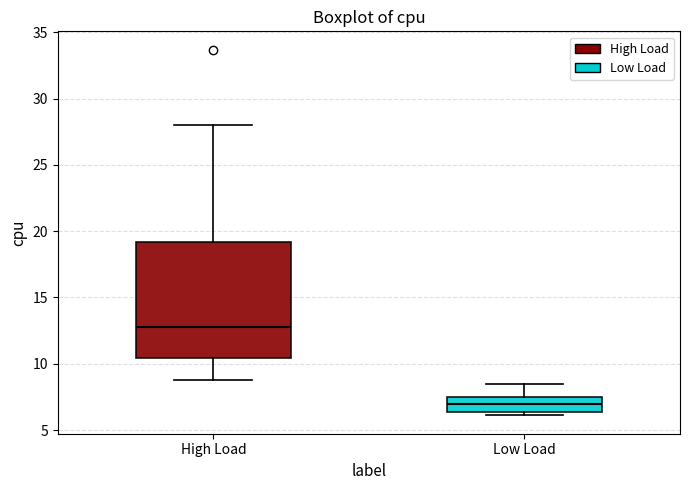

Which box is the tallest, from its lower edge to its upper edge?

High Load